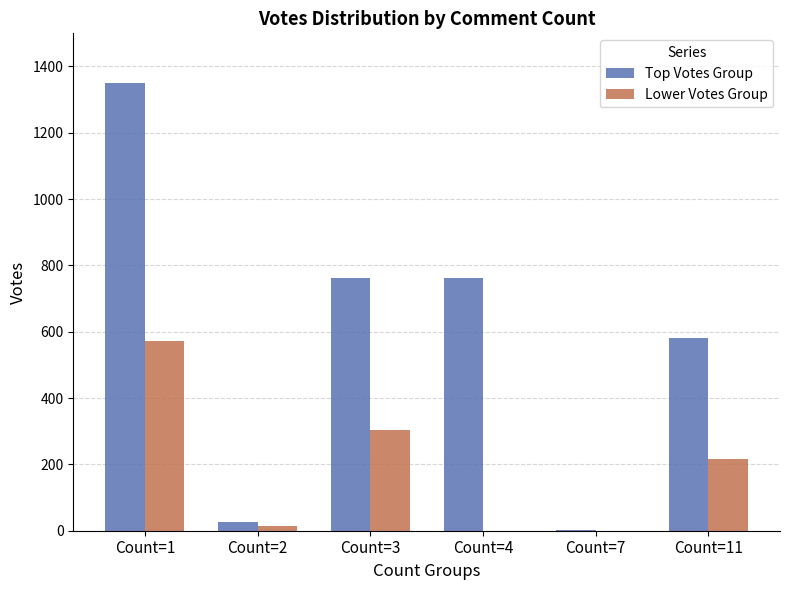

The value of Lower Votes Group at Count=1 is 836. True or false?

False